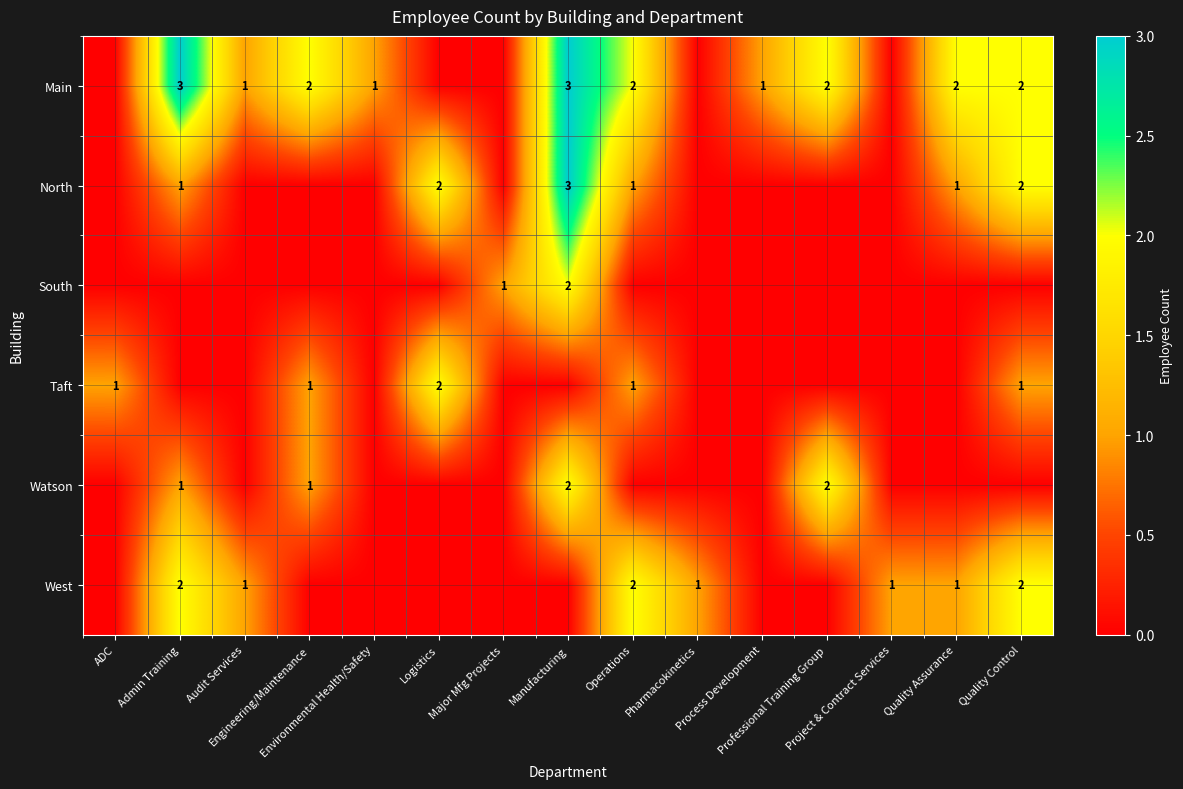

The value of West at Audit Services is 1. True or false?

True